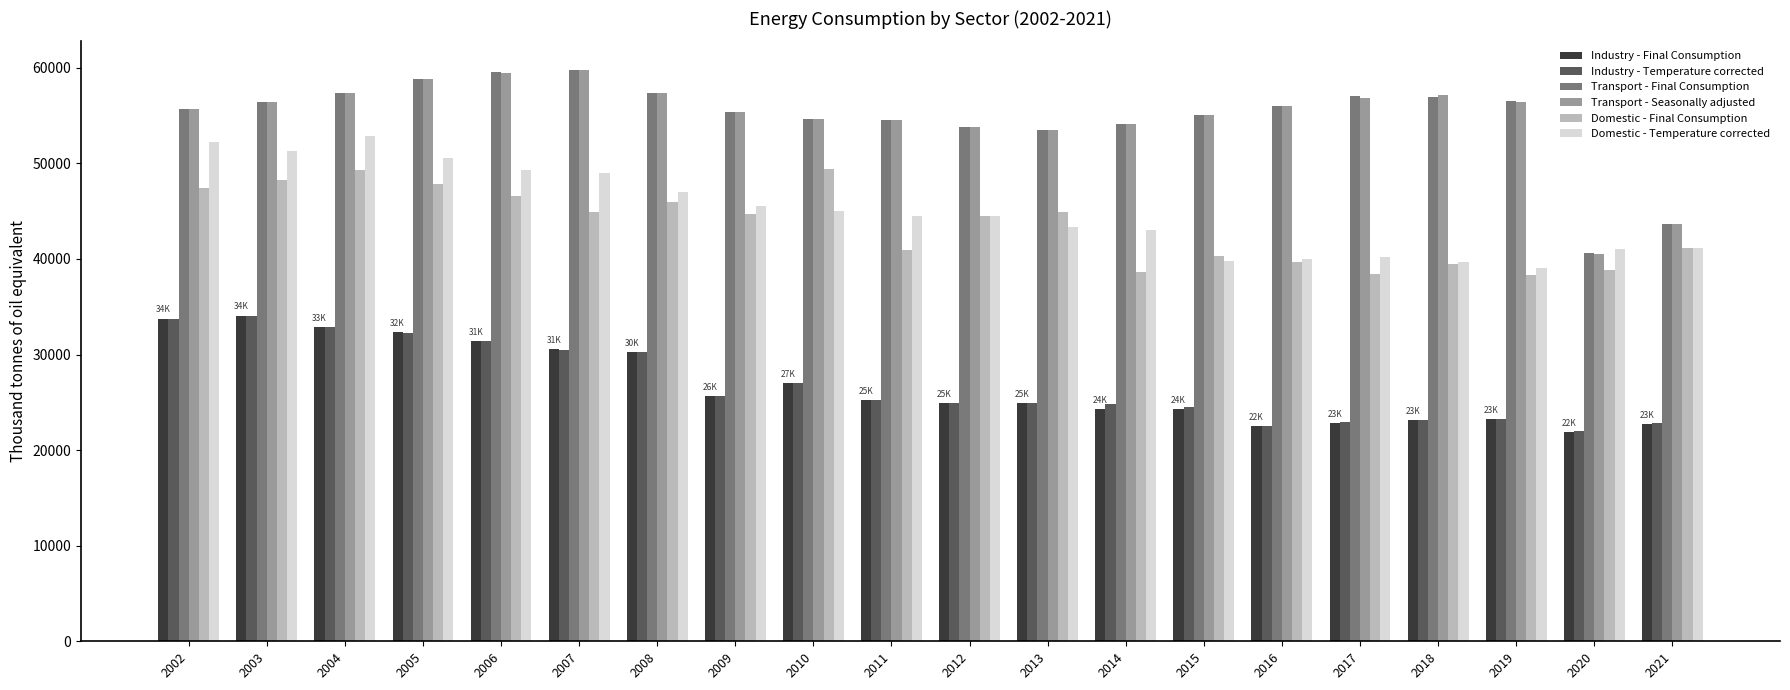

What is the average value of the Domestic - Temperature corrected series?

44939.6